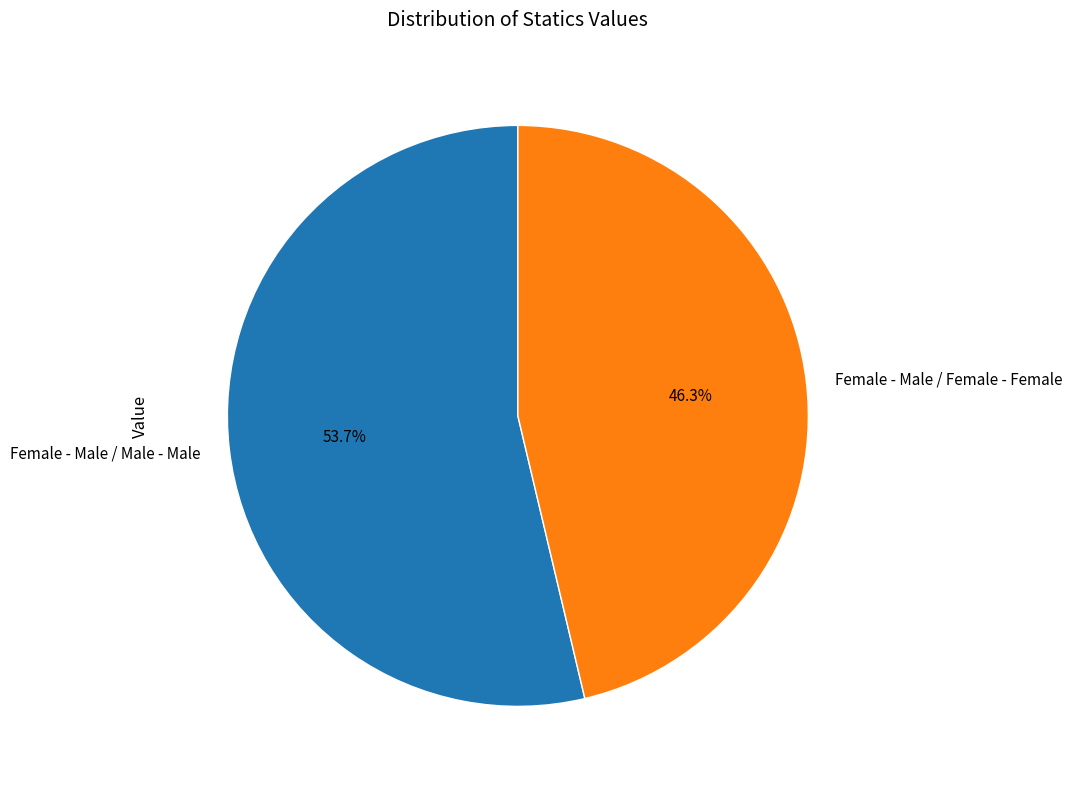

To the nearest percent, what is the combined percentage of Female - Male / Male - Male and Female - Male / Female - Female?

100%